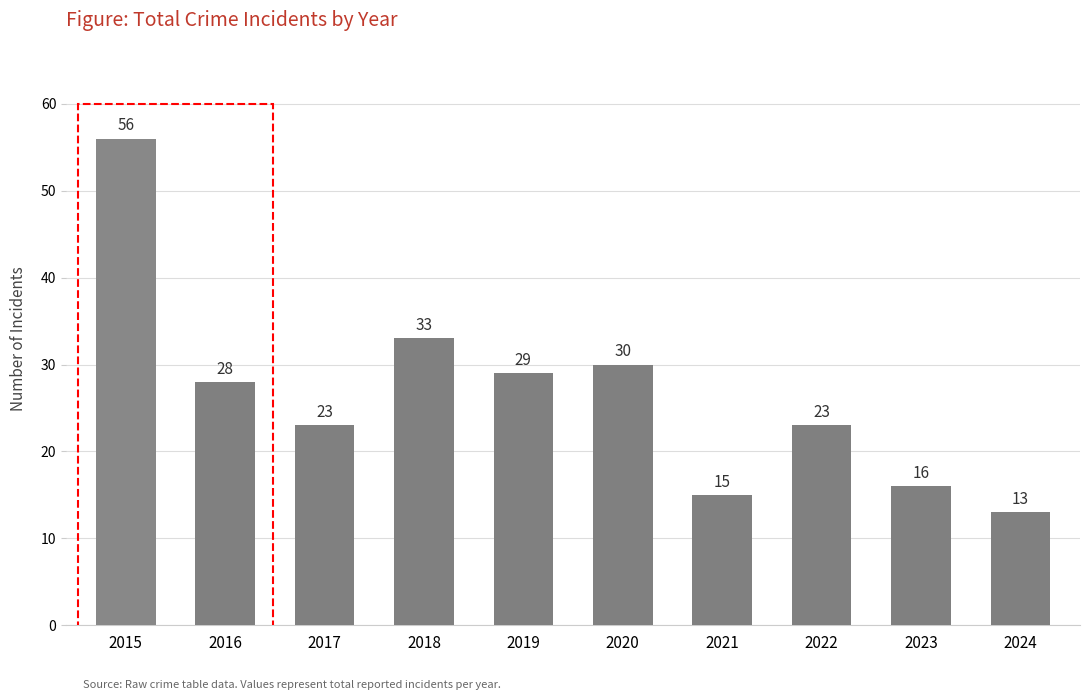

What is the minimum value shown in the chart?

13